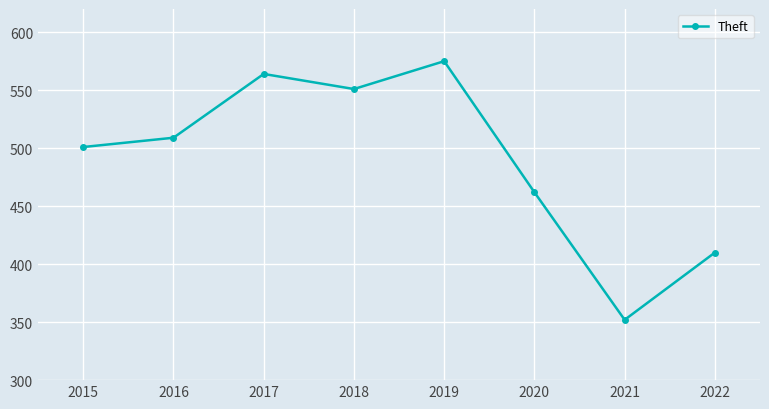

What is the change in value from 2020 to 2022?

-52